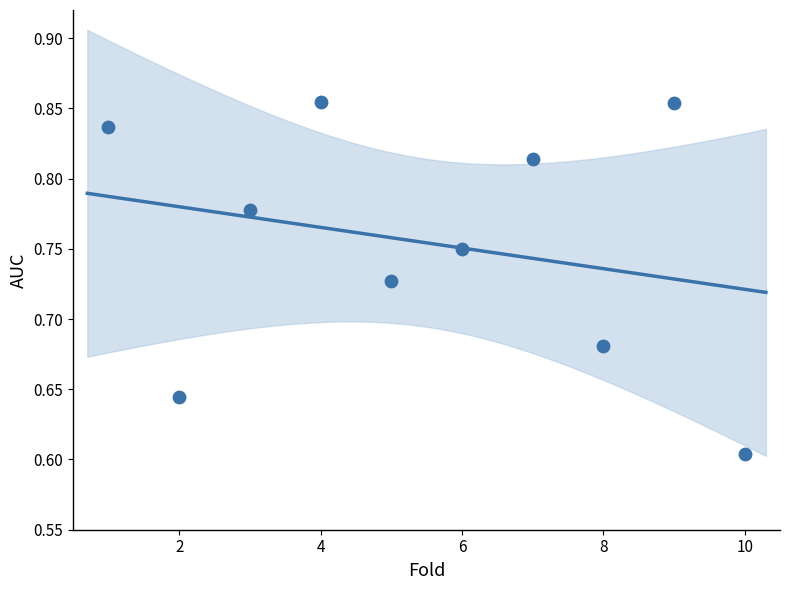

What is the range of Y values (max minus min)?

0.3